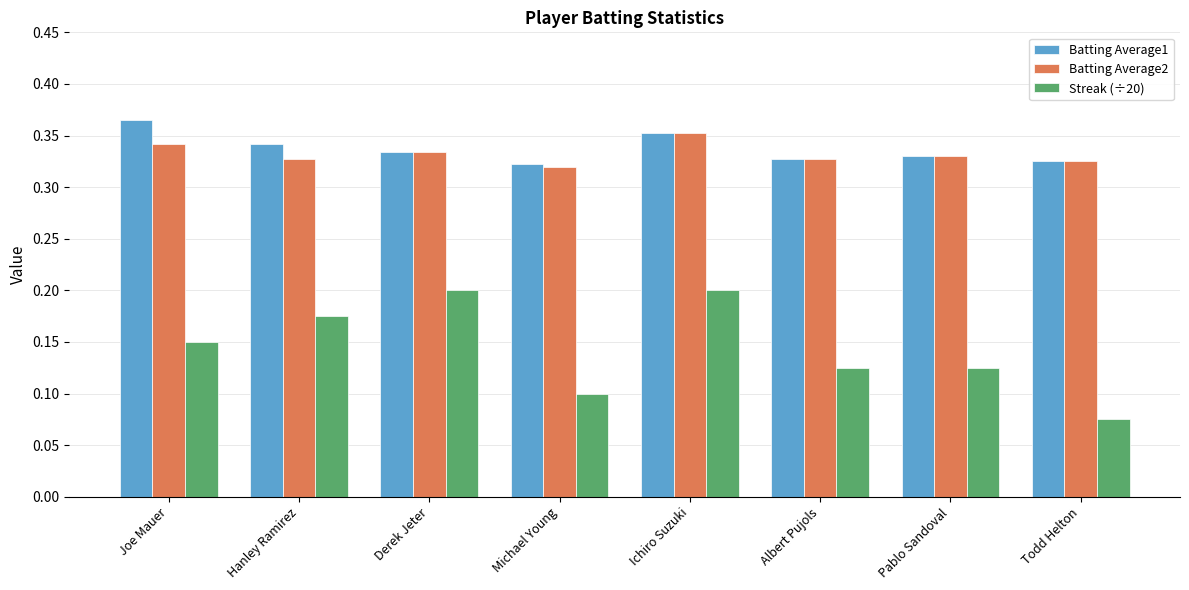

Are the bars grouped side by side (vs. stacked)?

Yes